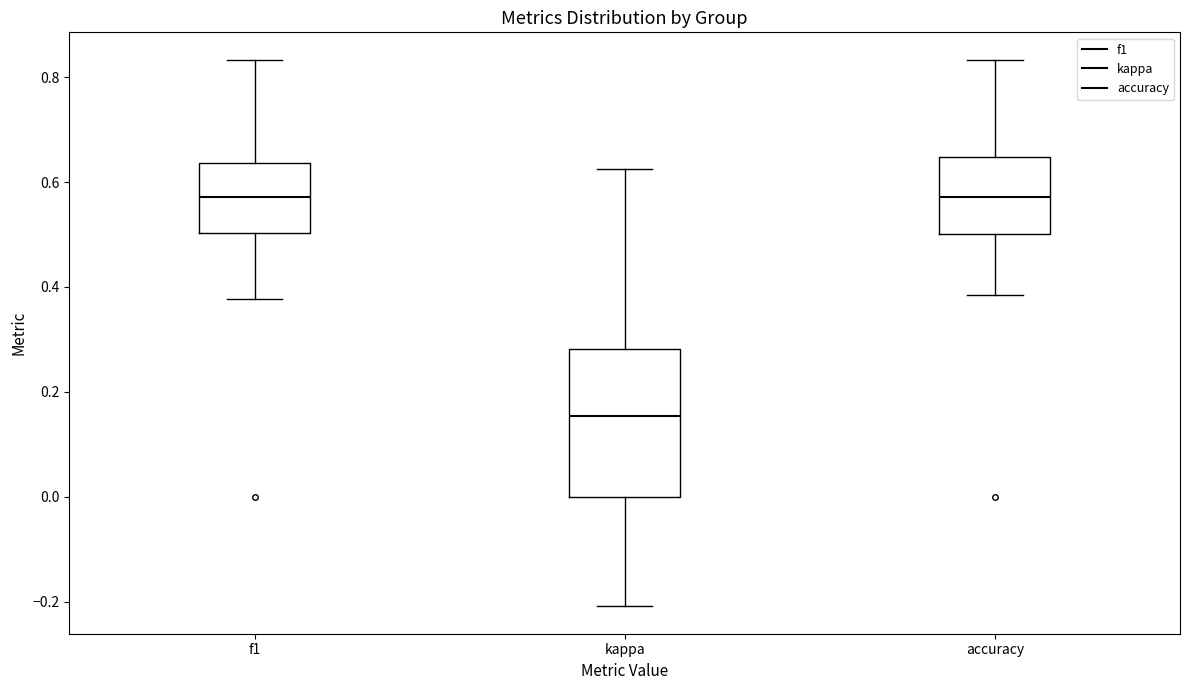

Where does the median line of the box for f1 sit on the y-axis? The values are not printed on the chart, so give them approximately, as read against the axis.

0.58